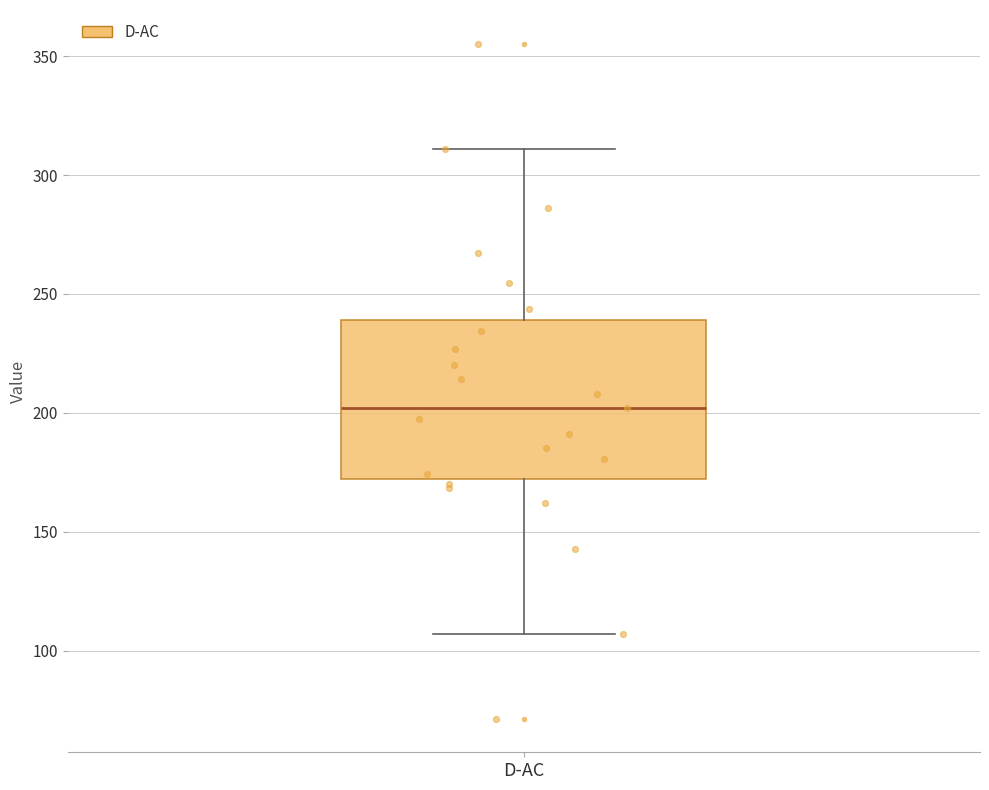

Read this box plot against the y-axis: the position of the median line, the range covered by the box, and the ends of both whiskers. The values are not printed on the chart, so give them approximately, as read against the axis.

median 200, box 170 to 240, whiskers 105 to 310